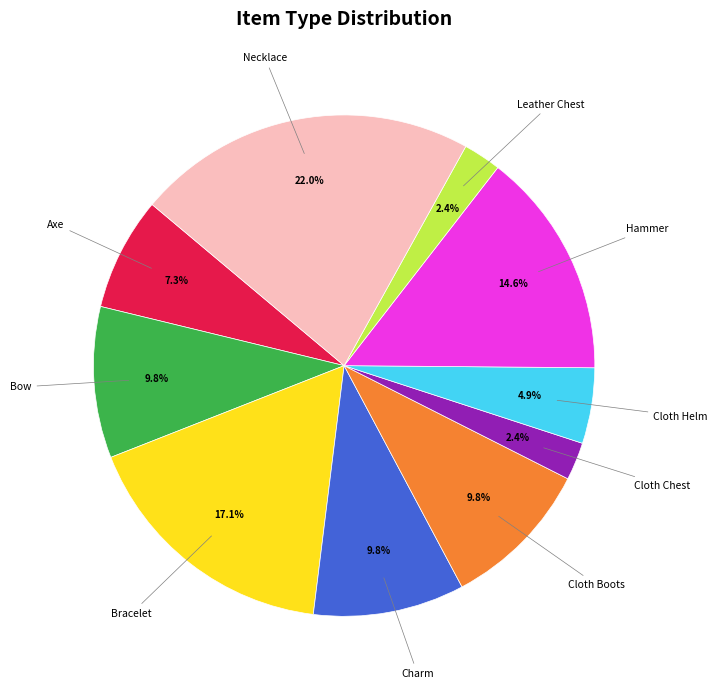

Does Axe account for over 50% of the chart?

No